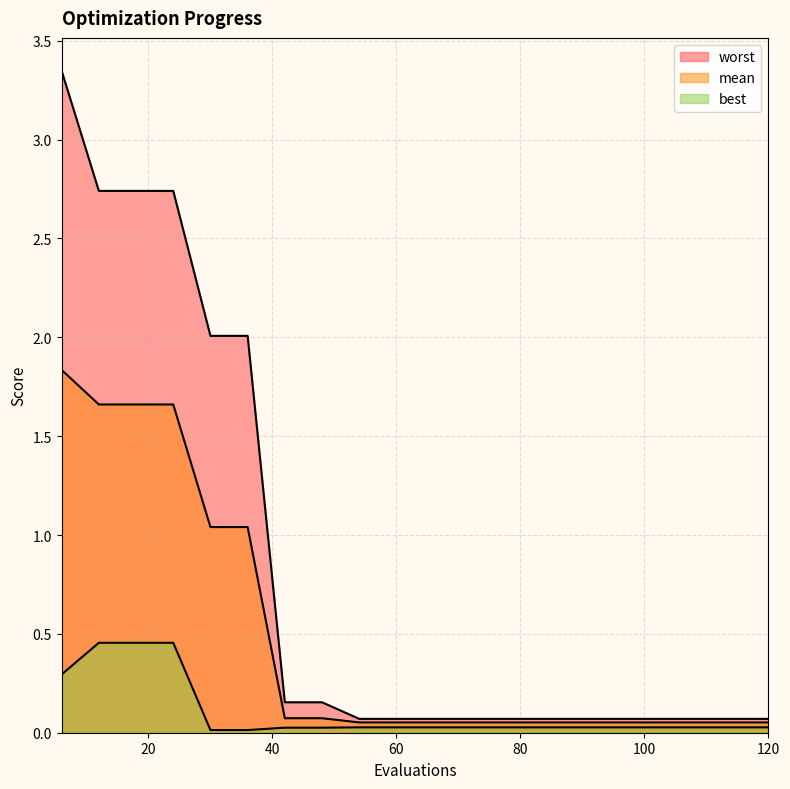

True or false: worst and mean cross at least once.

False